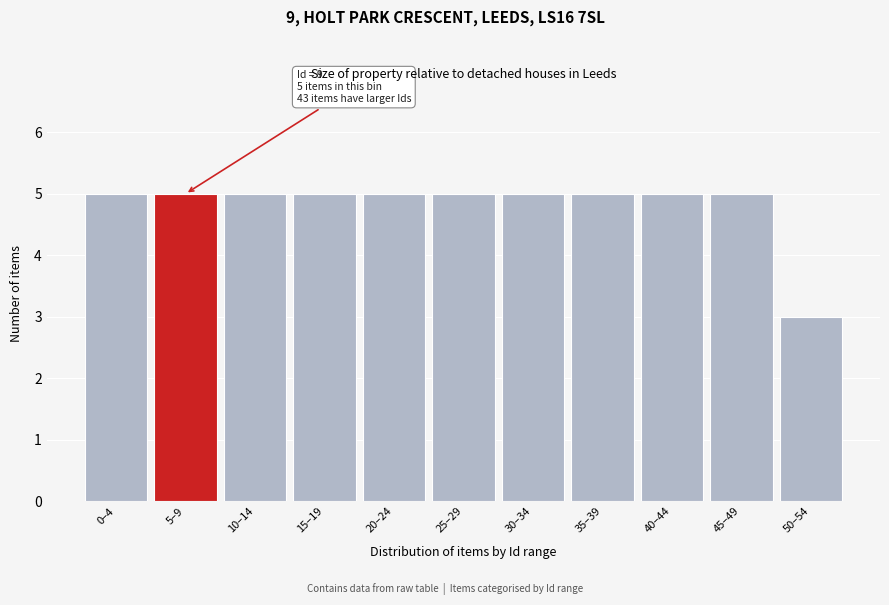

Reading right to left, extract all data points from this chart.

3	5	5	5	5	5	5	5	5	5	5